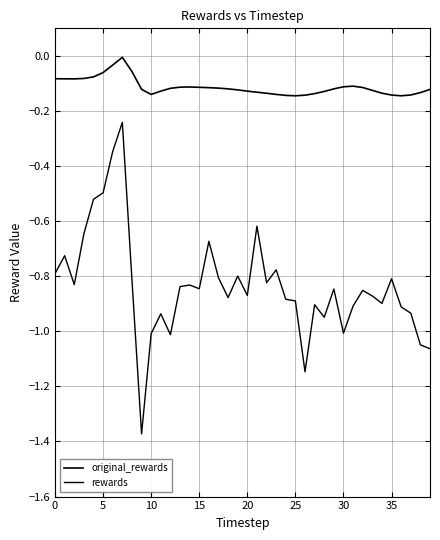

True or false: rewards and original_rewards intersect in this chart.

False